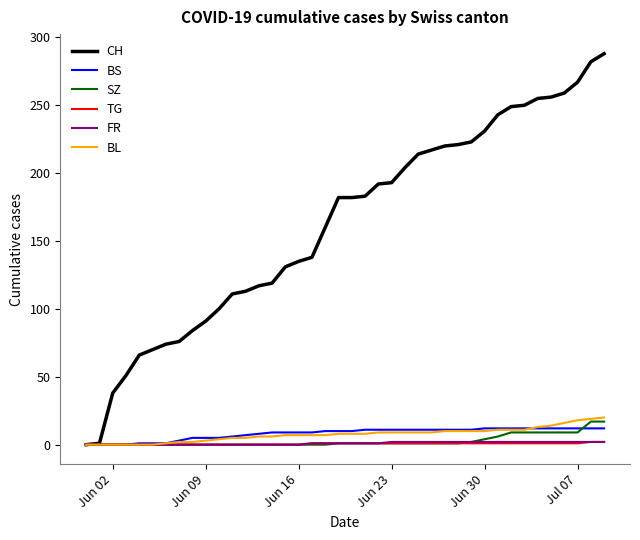

What is the highest value of the CH series?

288